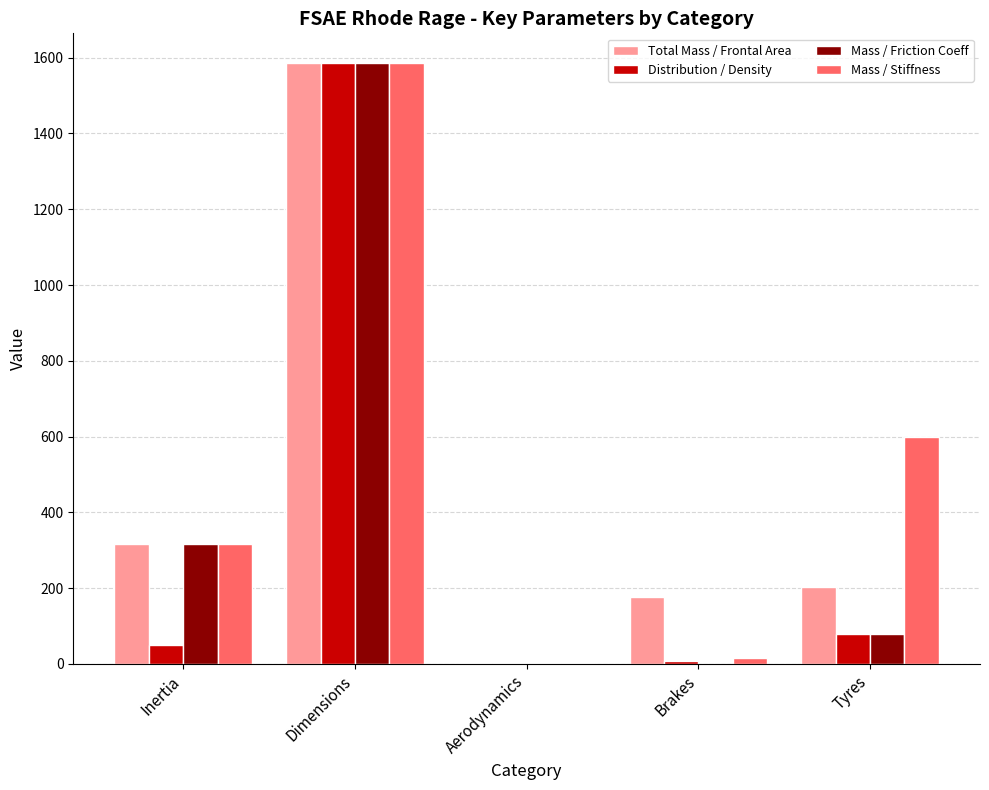

Between Inertia and Brakes, which series saw the biggest shift?

Mass / Friction Coeff